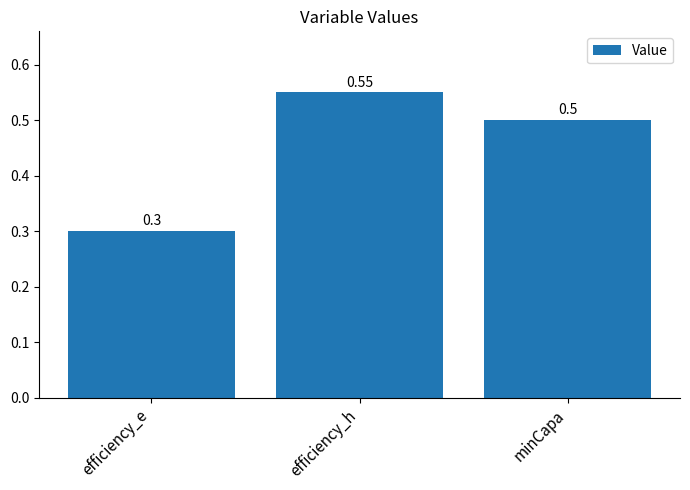

The value at minCapa is 0.7. True or false?

False